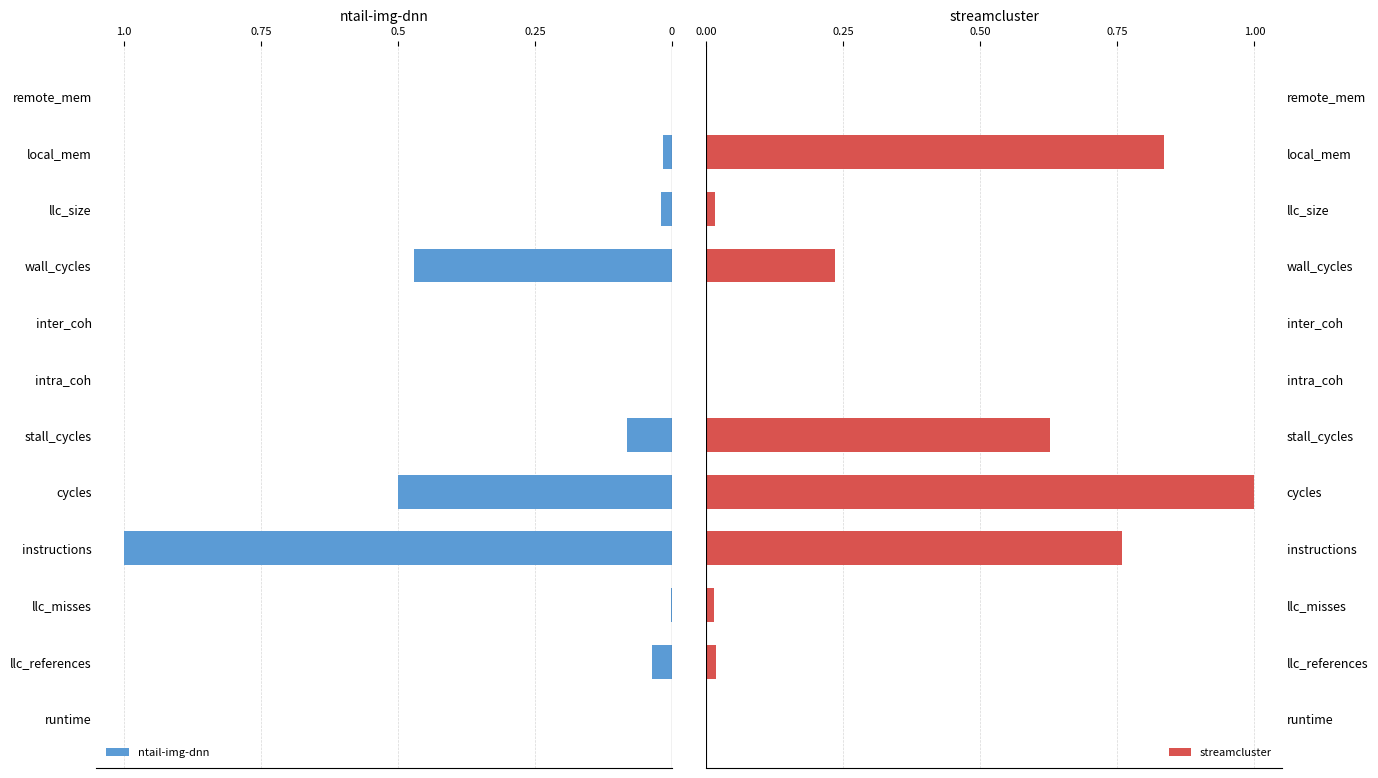

List the series in order of their overall mean, lowest first.

ntail-img-dnn, streamcluster